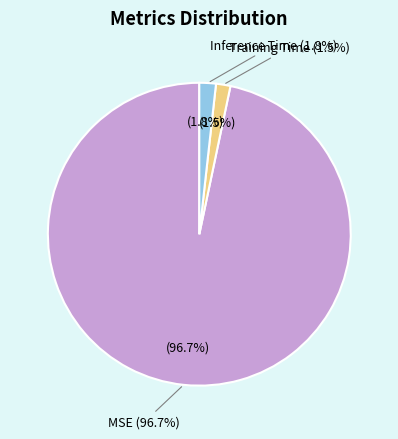

How many segments does this pie chart have?

3